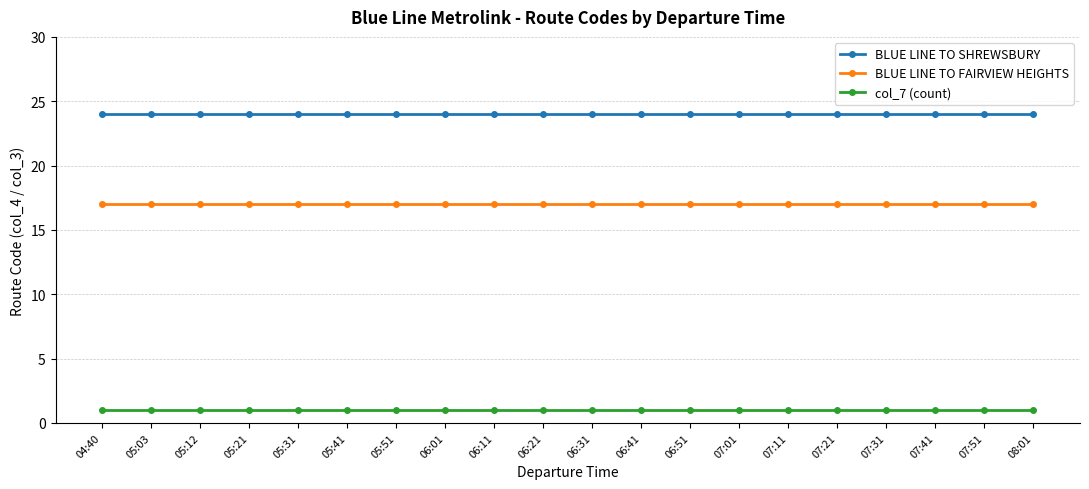

Which series has the largest total across all categories?

BLUE LINE TO SHREWSBURY